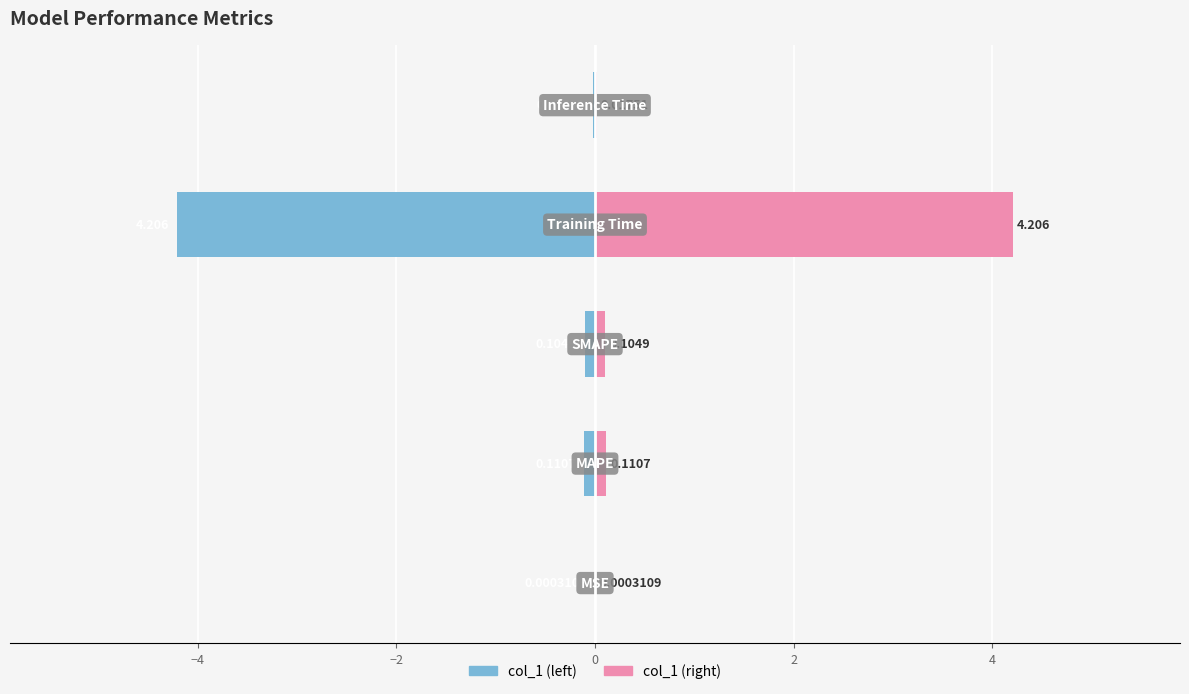

How many data points does each series have?

5